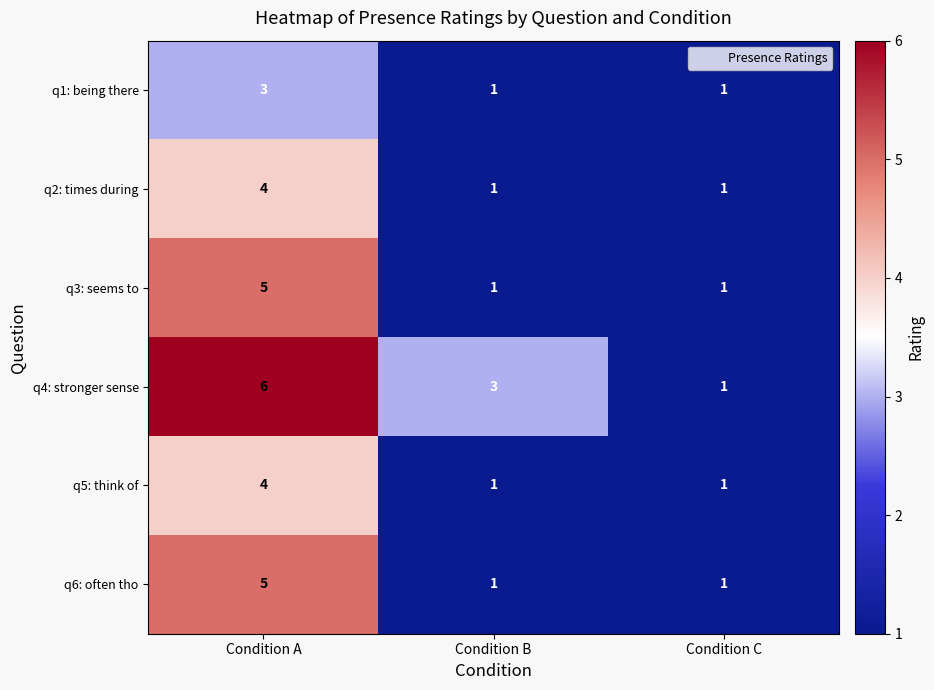

The value of q3: seems to at Condition C is 1. True or false?

True